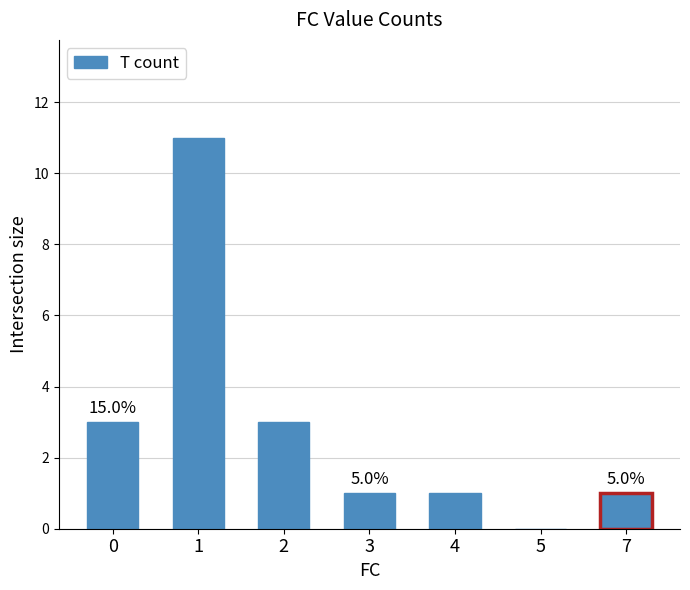

What is the greatest value displayed?

11